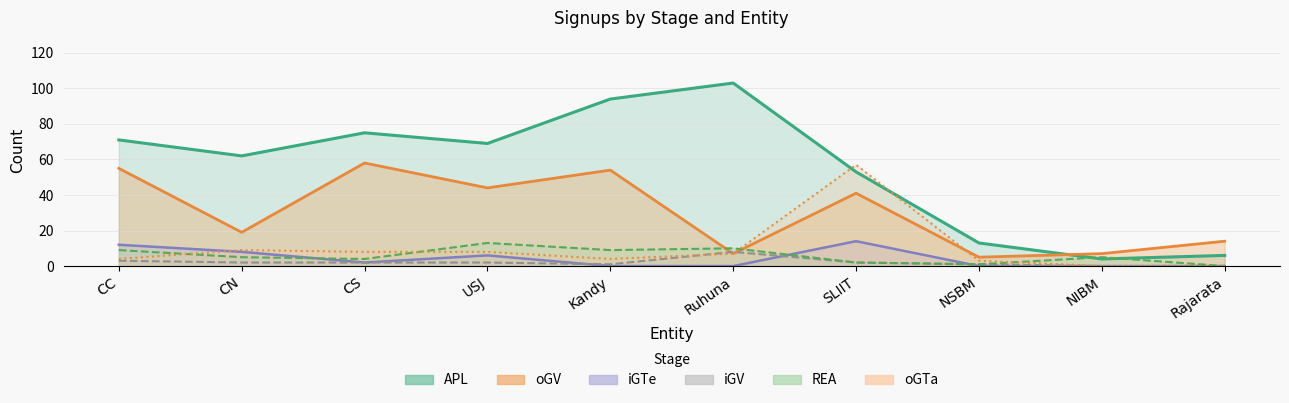

What is the difference between the second highest and second lowest values in the APL series?

88